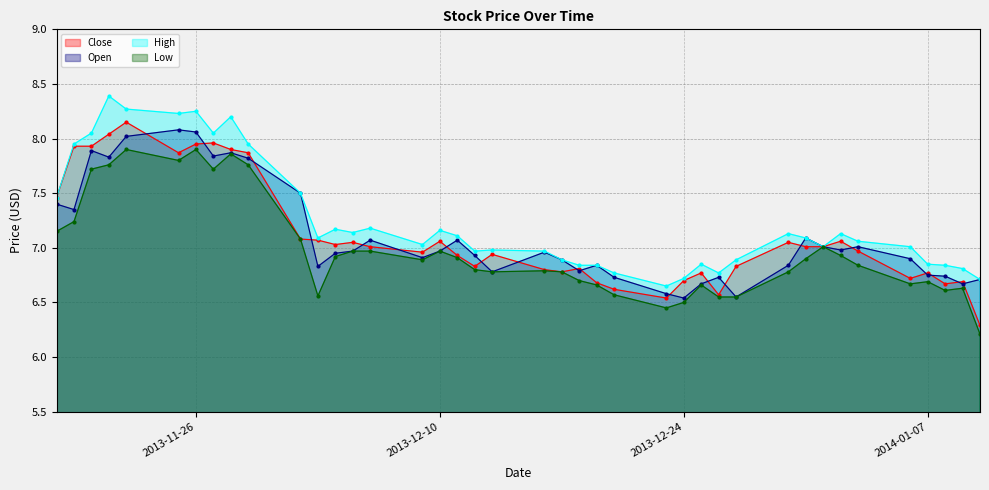

How many series are shown in this chart?

4